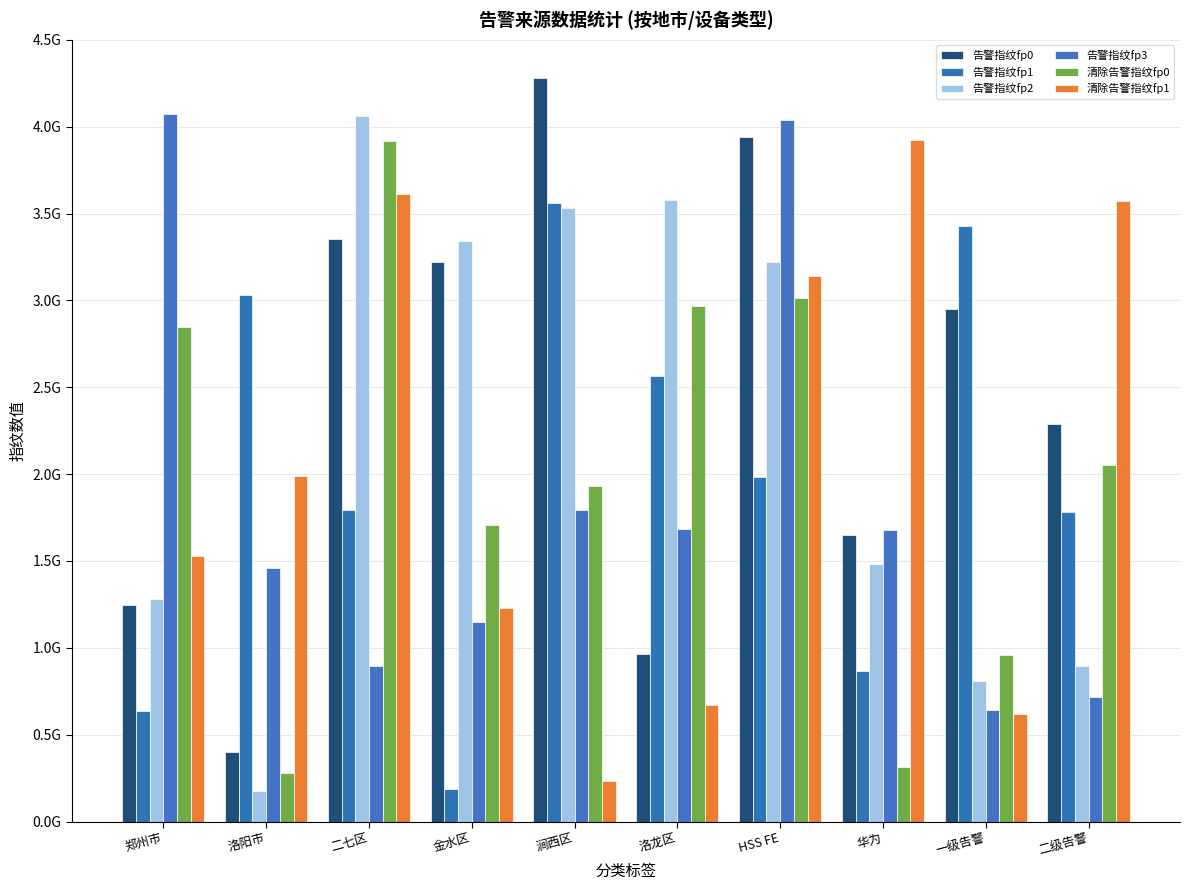

Rank the series by their maximum value, from lowest to highest.

告警指纹fp1, 清除告警指纹fp0, 清除告警指纹fp1, 告警指纹fp2, 告警指纹fp3, 告警指纹fp0